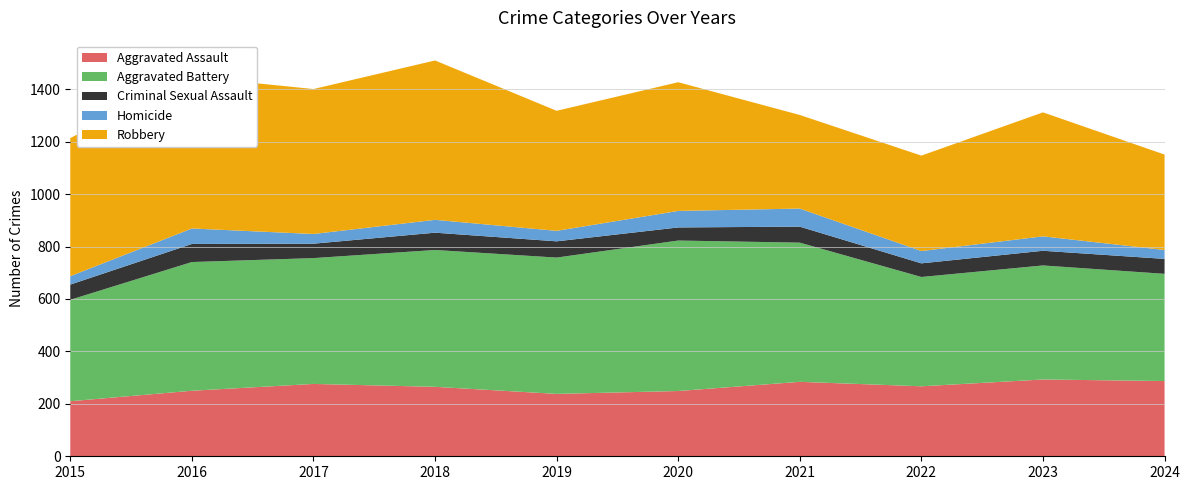

Reading left to right, transcribe all the data shown in this chart.

Aggravated Assault: 2015=210	2016=250	2017=276	2018=265	2019=238	2020=249	2021=284	2022=267	2023=293	2024=287
Aggravated Battery: 2015=387	2016=491	2017=480	2018=522	2019=520	2020=574	2021=531	2022=417	2023=435	2024=409
Criminal Sexual Assault: 2015=58	2016=69	2017=55	2018=66	2019=62	2020=50	2021=61	2022=52	2023=56	2024=57
Homicide: 2015=32	2016=59	2017=37	2018=49	2019=40	2020=63	2021=69	2022=47	2023=55	2024=34
Robbery: 2015=527	2016=579	2017=553	2018=608	2019=458	2020=491	2021=357	2022=364	2023=473	2024=364